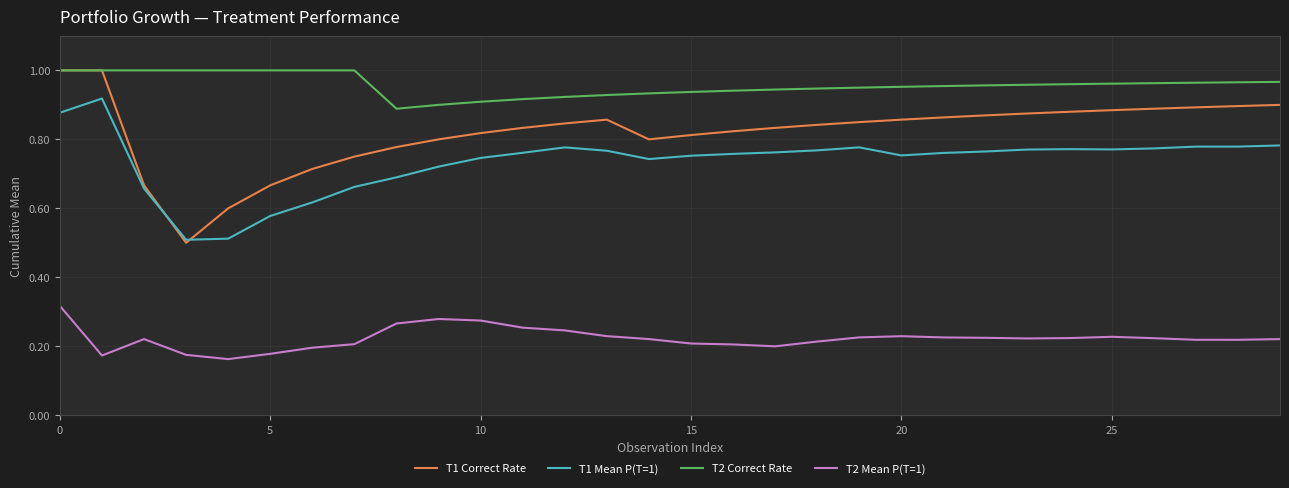

Which series has the largest total across all categories?

T2 Correct Rate